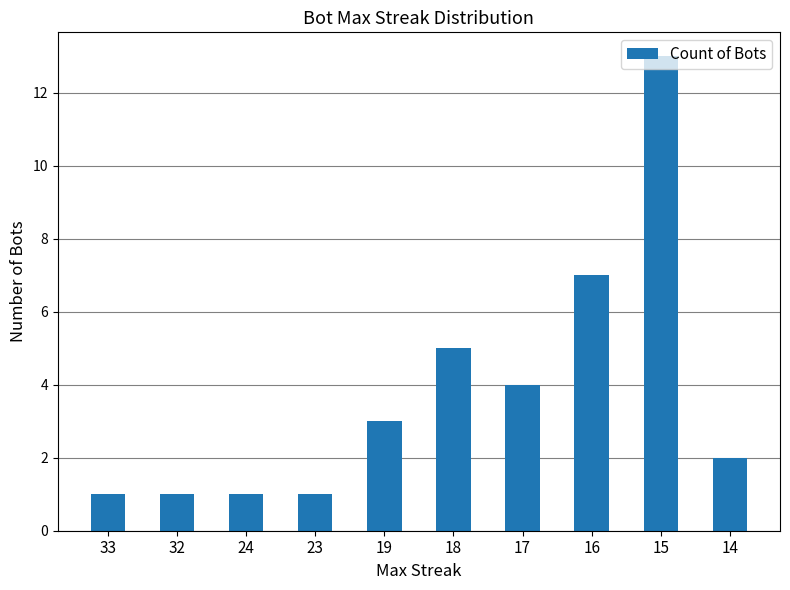

How many distinct data groups are displayed?

1